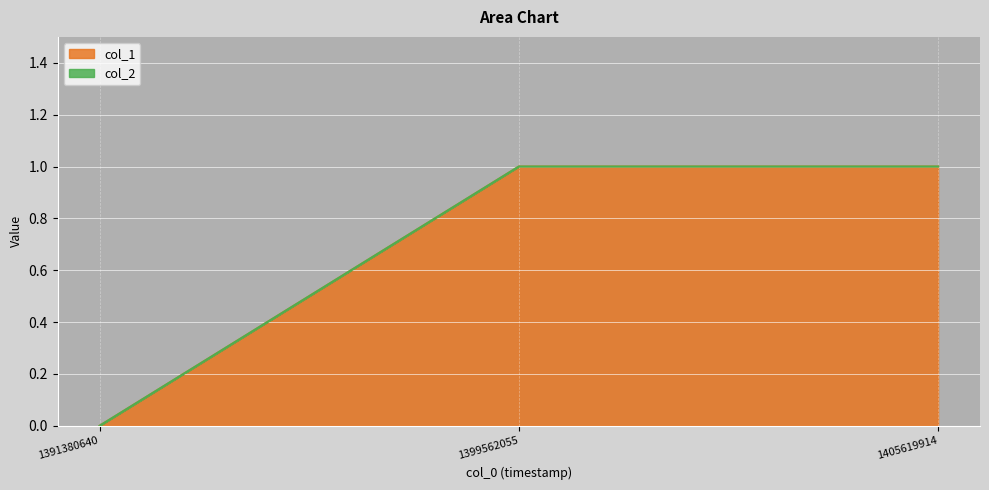

Rank the categories by value from lowest to highest.

1391380640, 1399562055, 1405619914